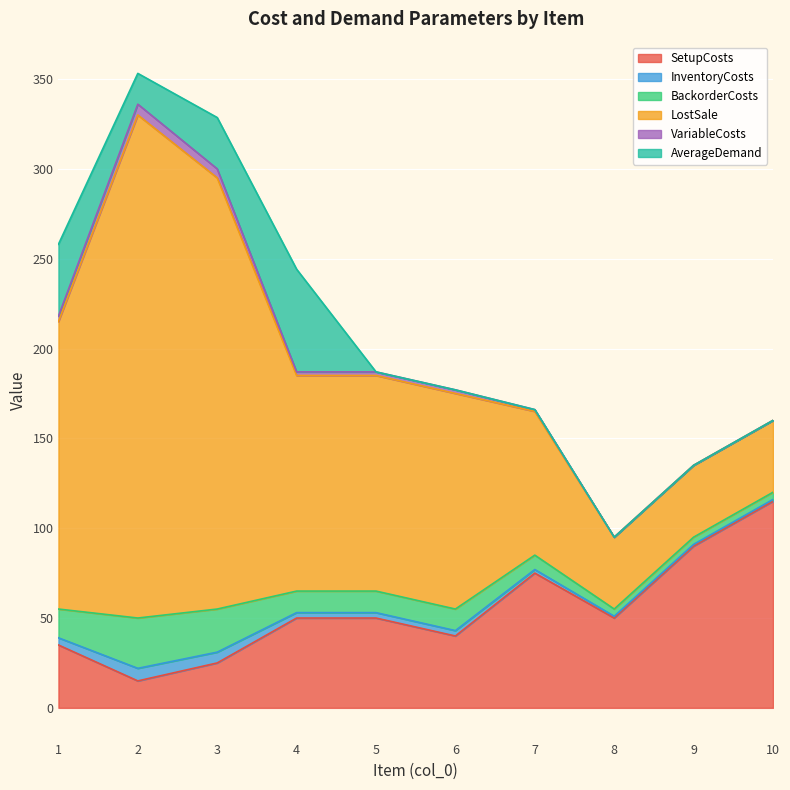

How many data points does each series have?

10